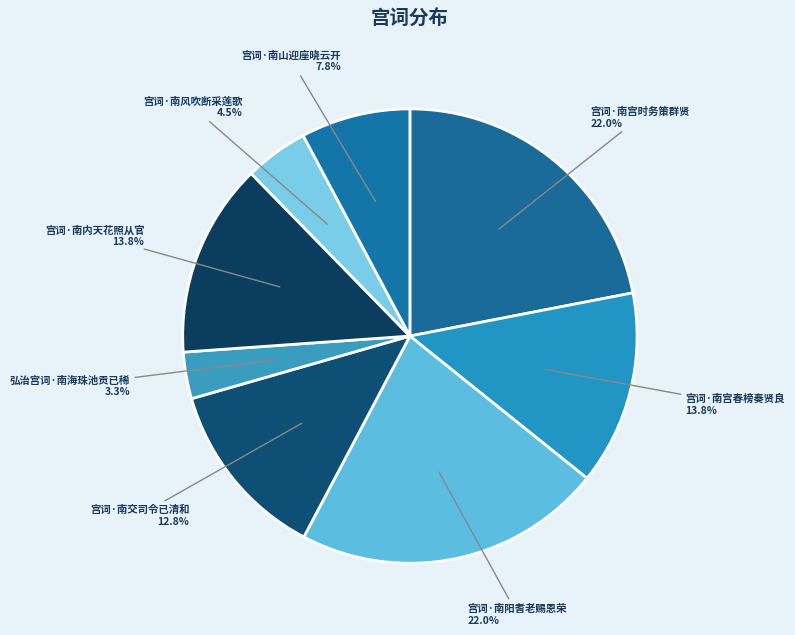

How many segments does this pie chart have?

8